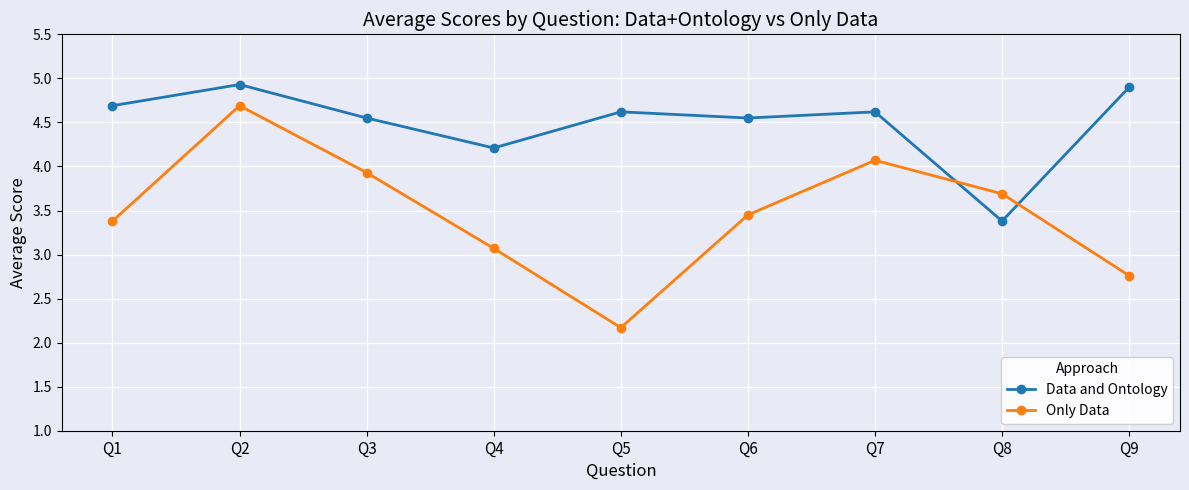

Where is the first local minimum for Only Data?

Q5